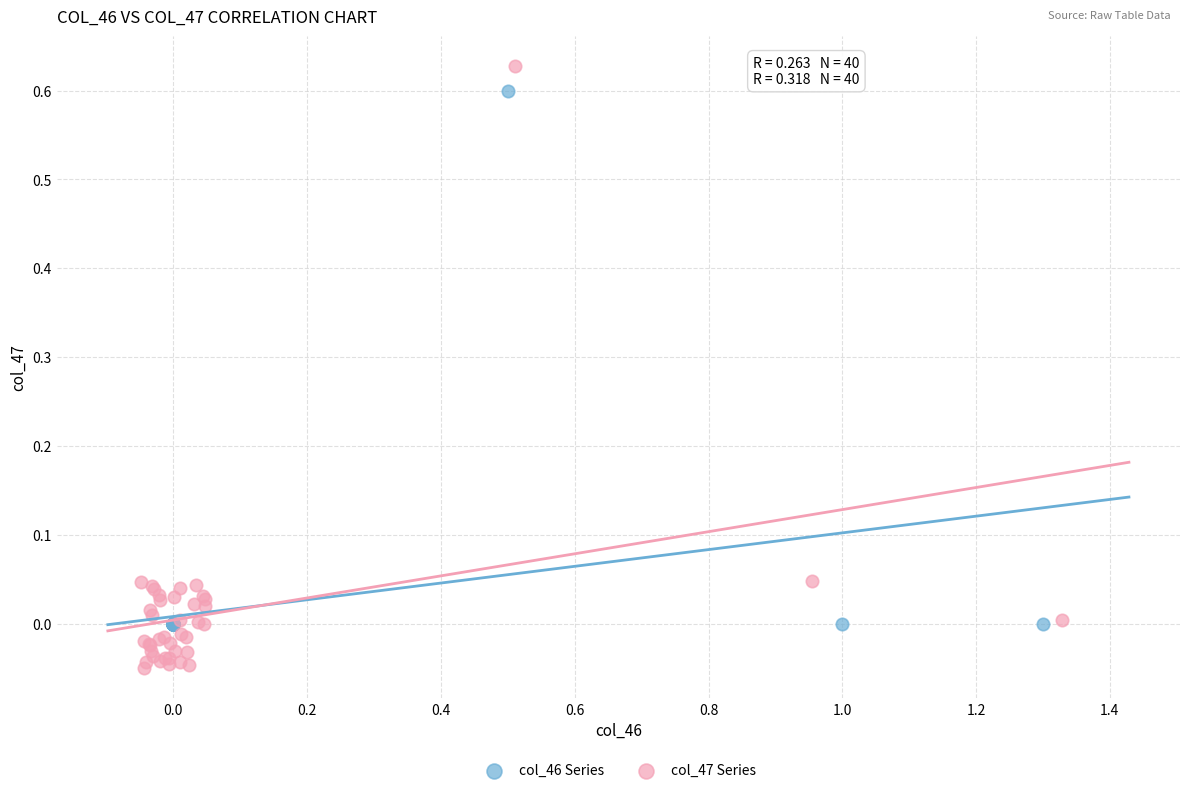

Which series contains the lowest Y value?

col_47 Series